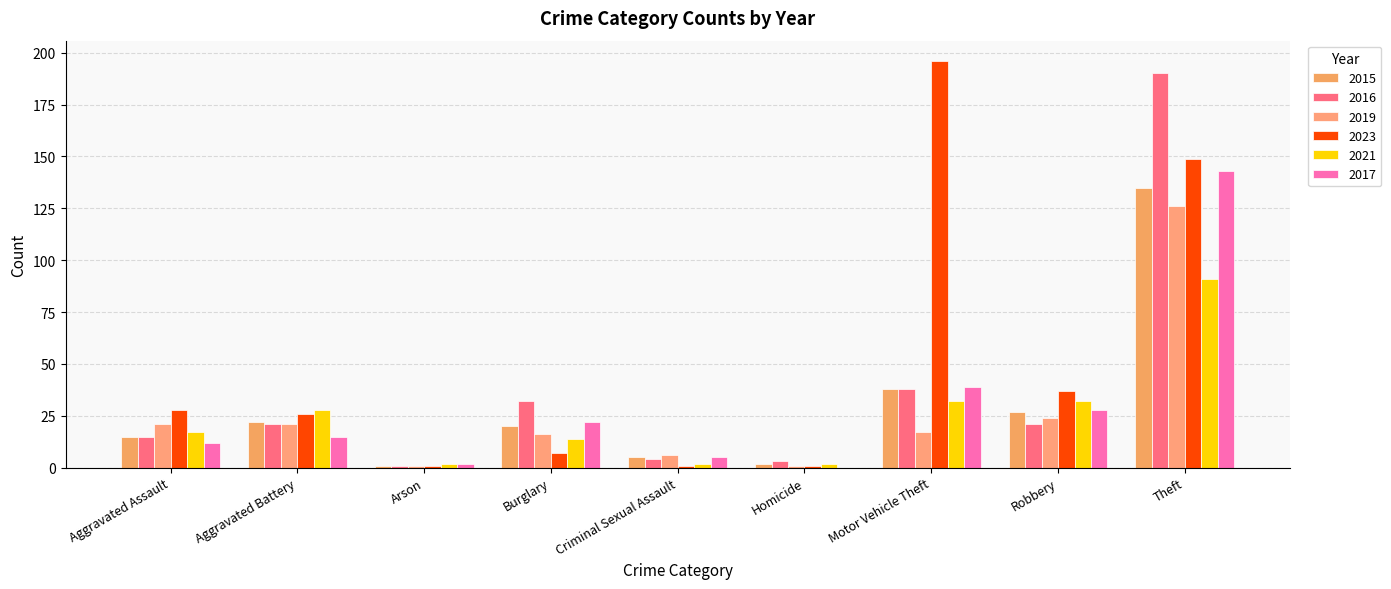

Between Arson and Robbery, which series saw the biggest shift?

2023